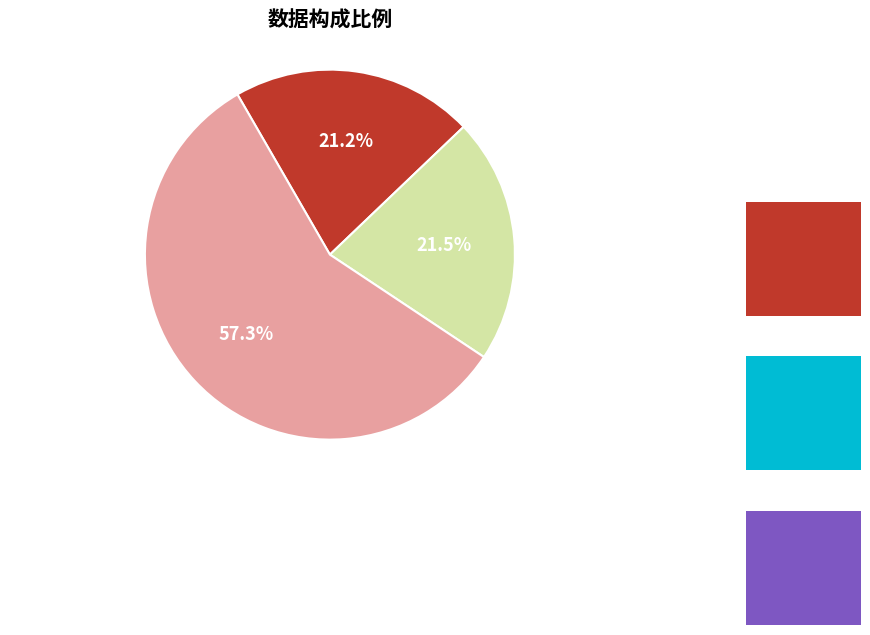

Does any single category account for the majority?

Yes